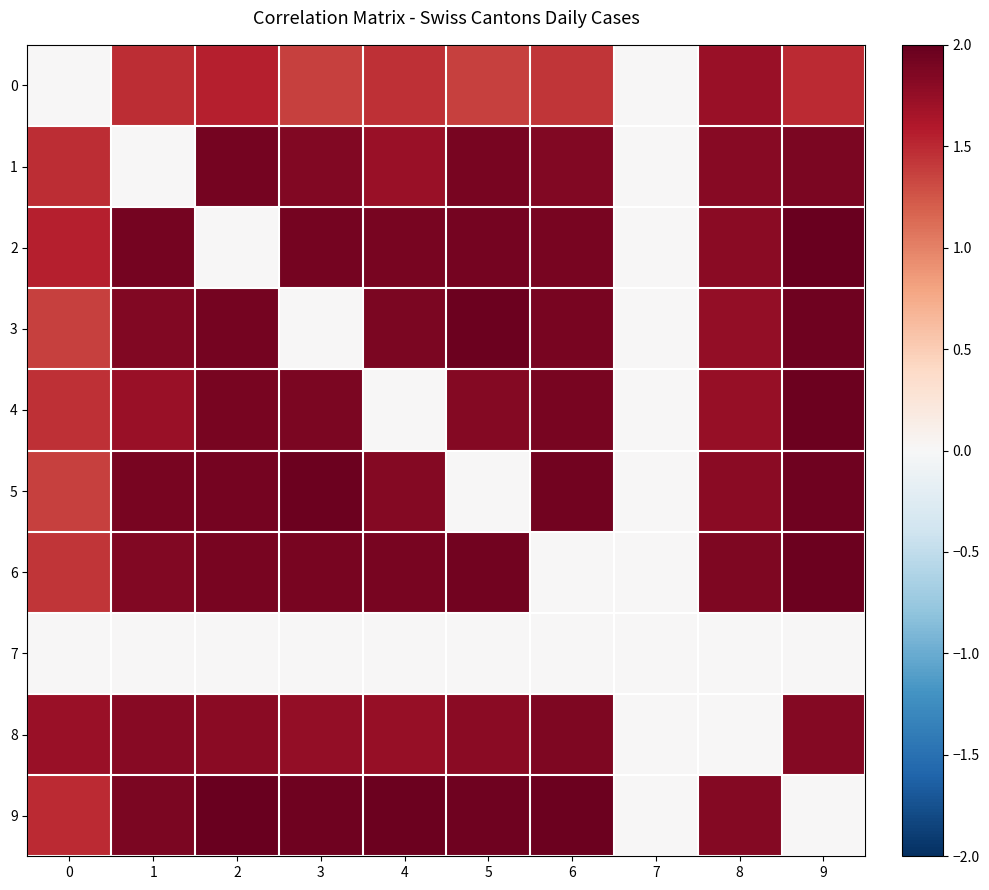

What is the total value across all series at 2?

14.9